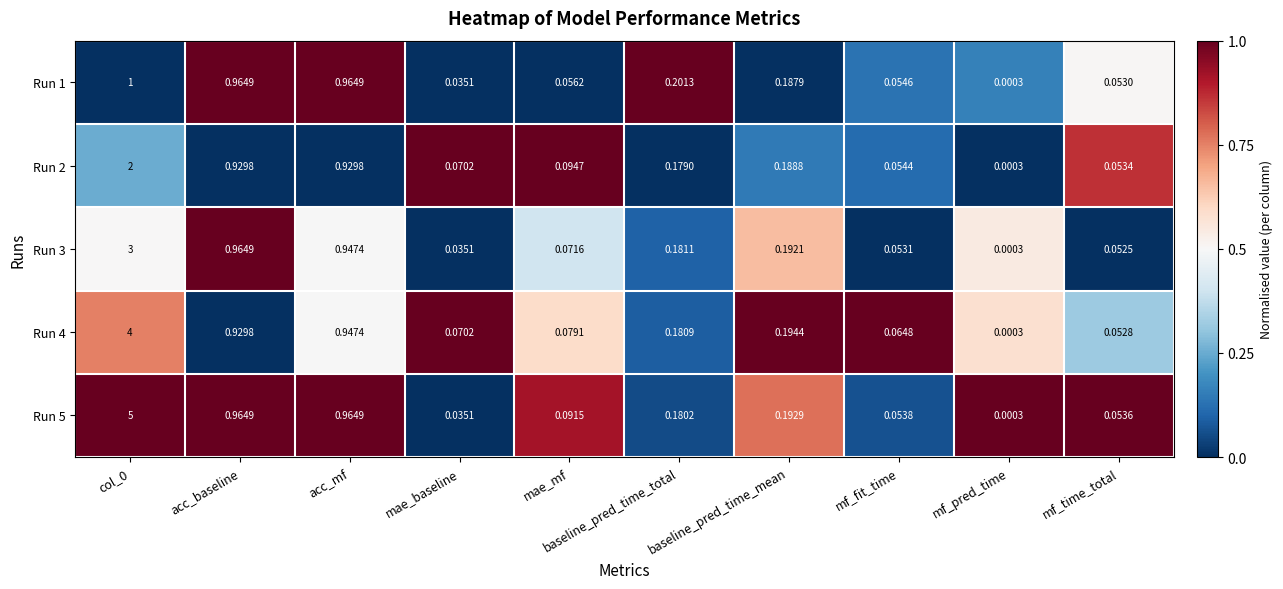

At which label is Run 1 closest to 0?

mf_pred_time